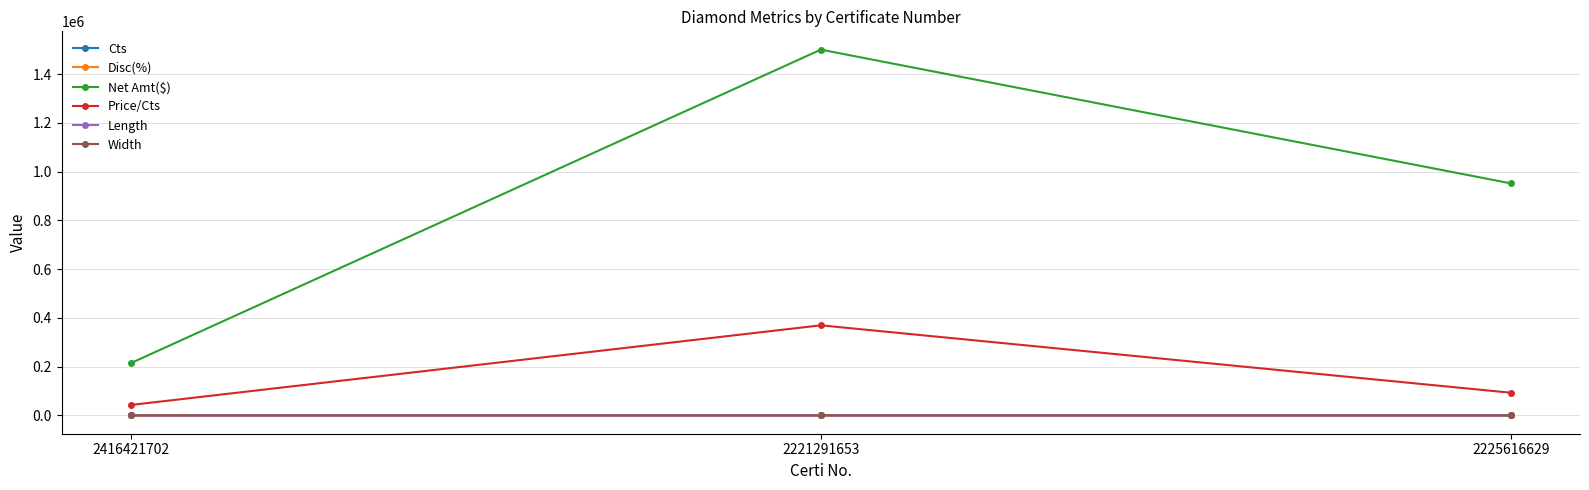

Which series has the largest range (max minus min)?

Net Amt($)